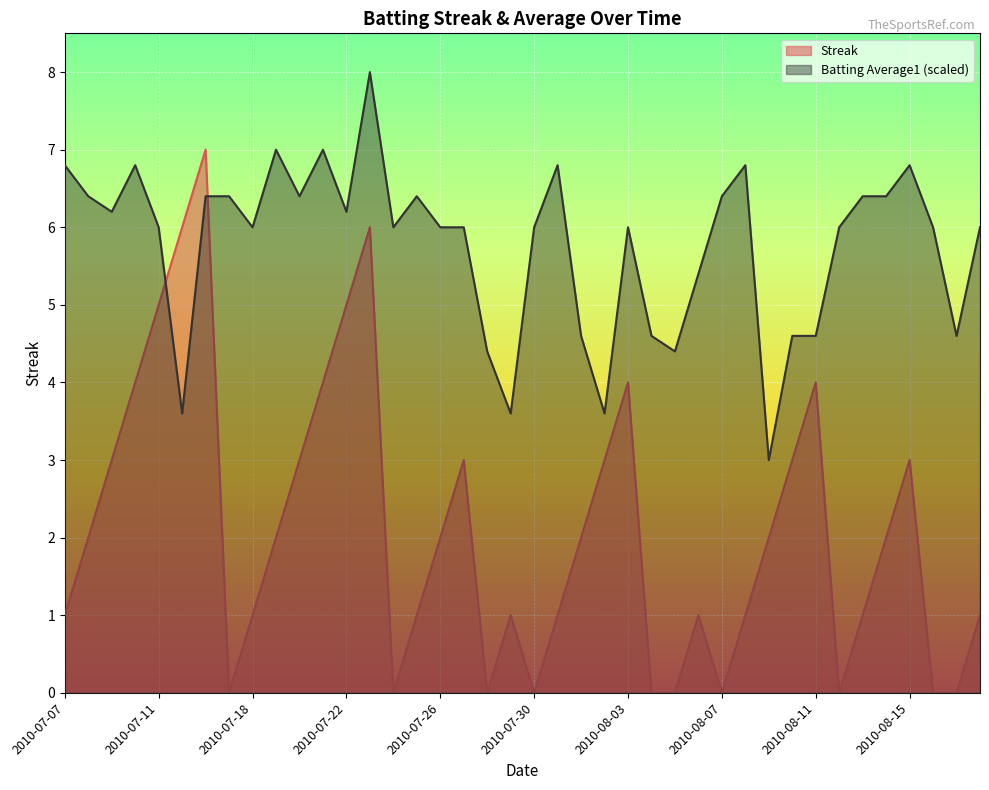

What is the sum of all Streak values?

84.0